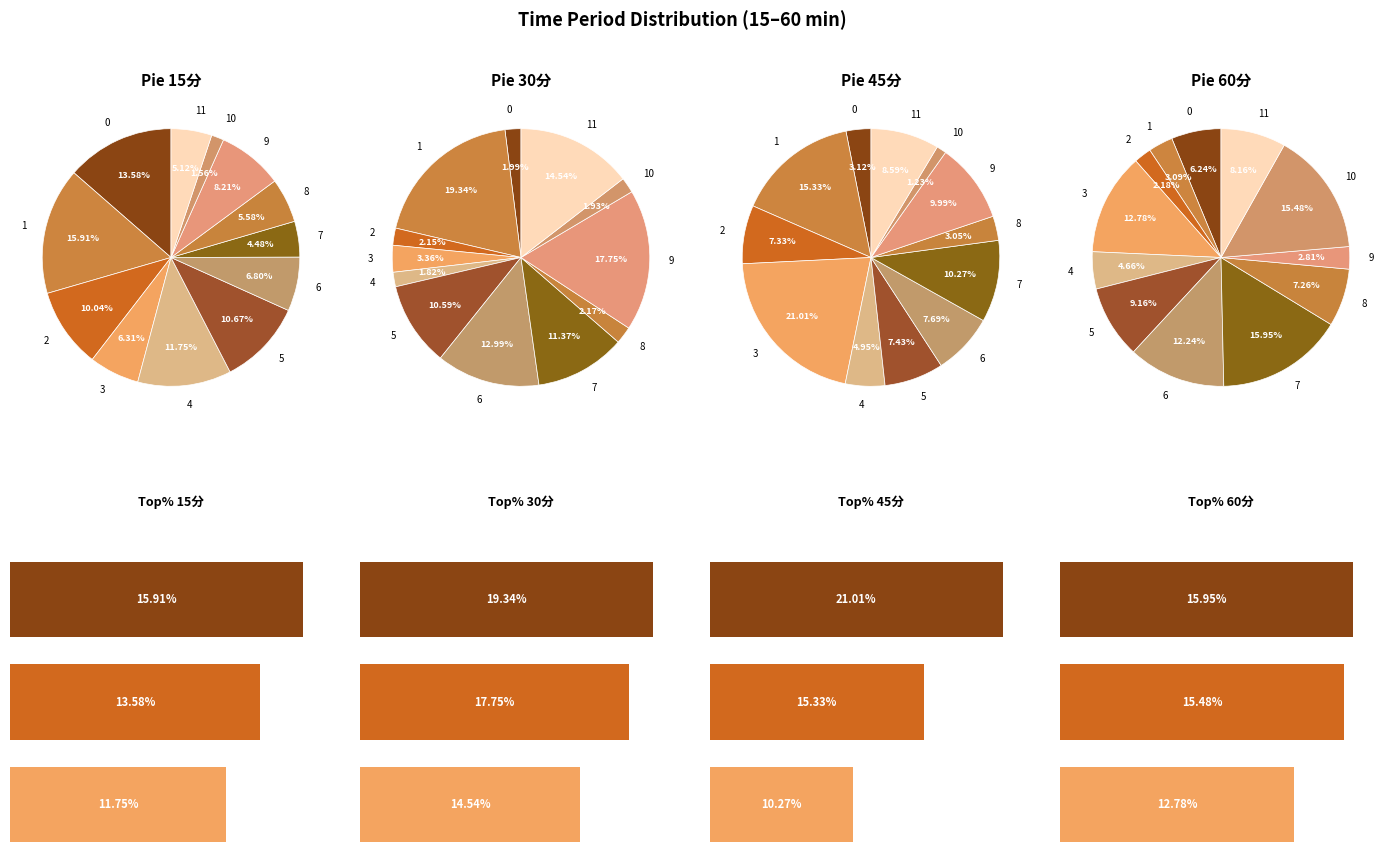

Which category has the smallest portion of the pie?

10